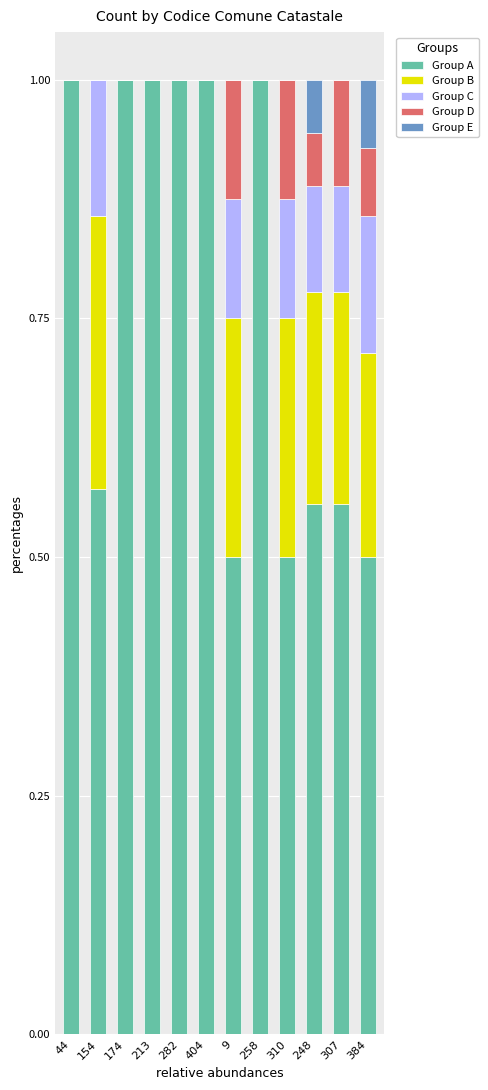

The value of Group A at 404 is 1.3. True or false?

False